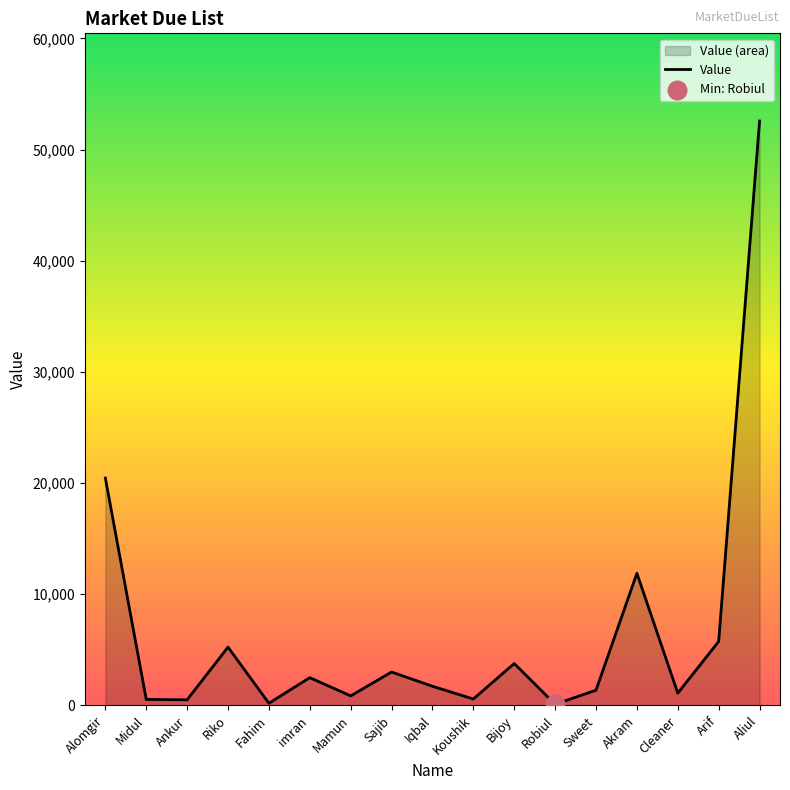

What is the change in value from Cleaner to Aliul?

+51476